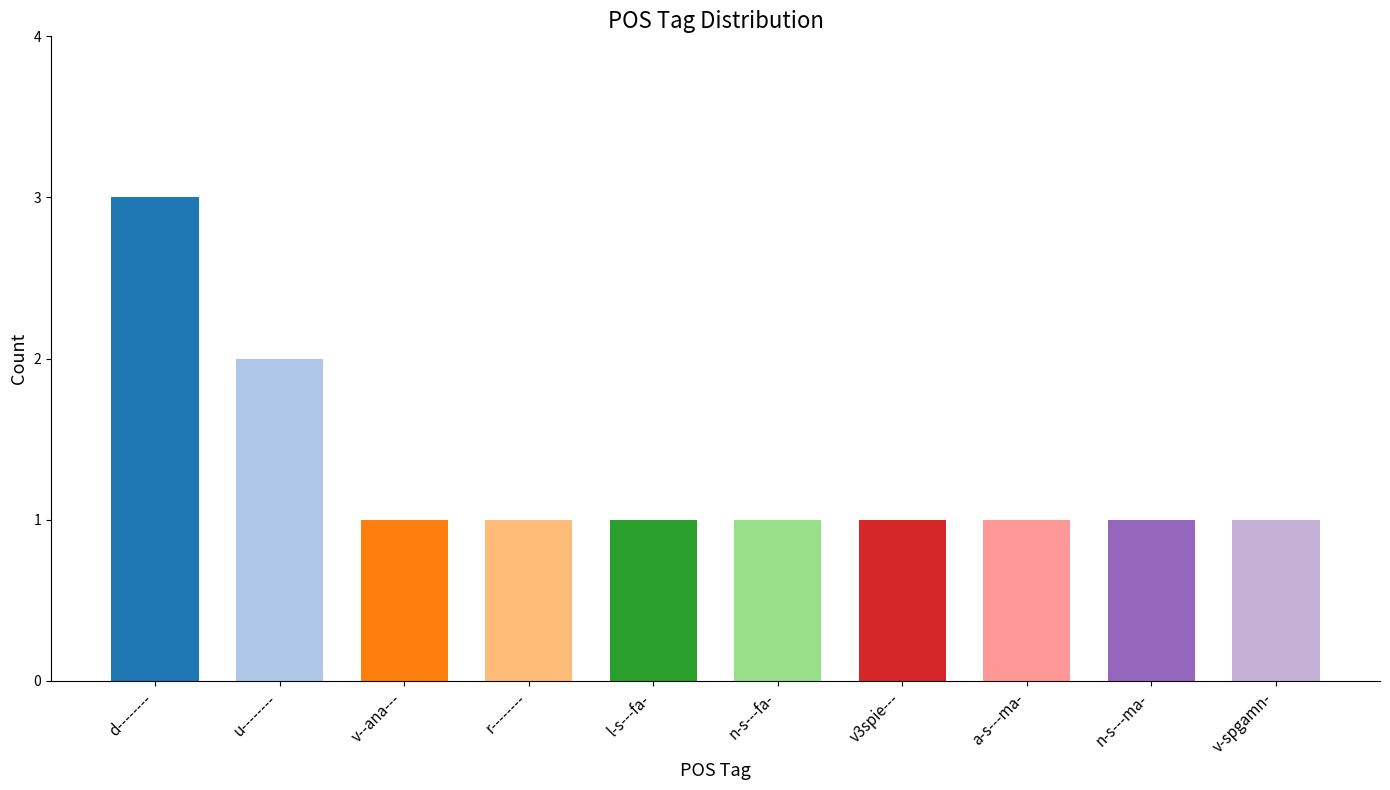

True or false: the data shows 3 at u--------.

False